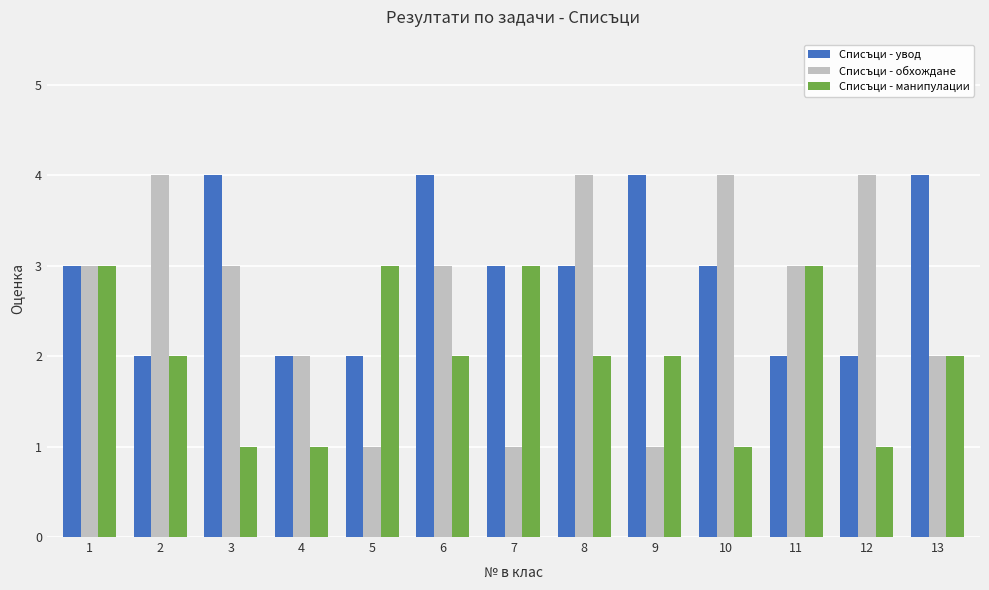

What is the maximum value for Списъци - манипулации?

3